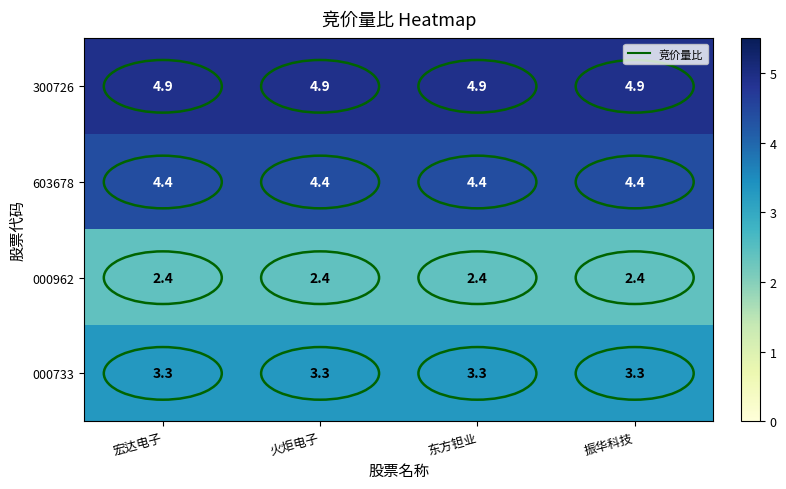

The 000733 series shows 3.3 at 东方钽业. True or false?

True